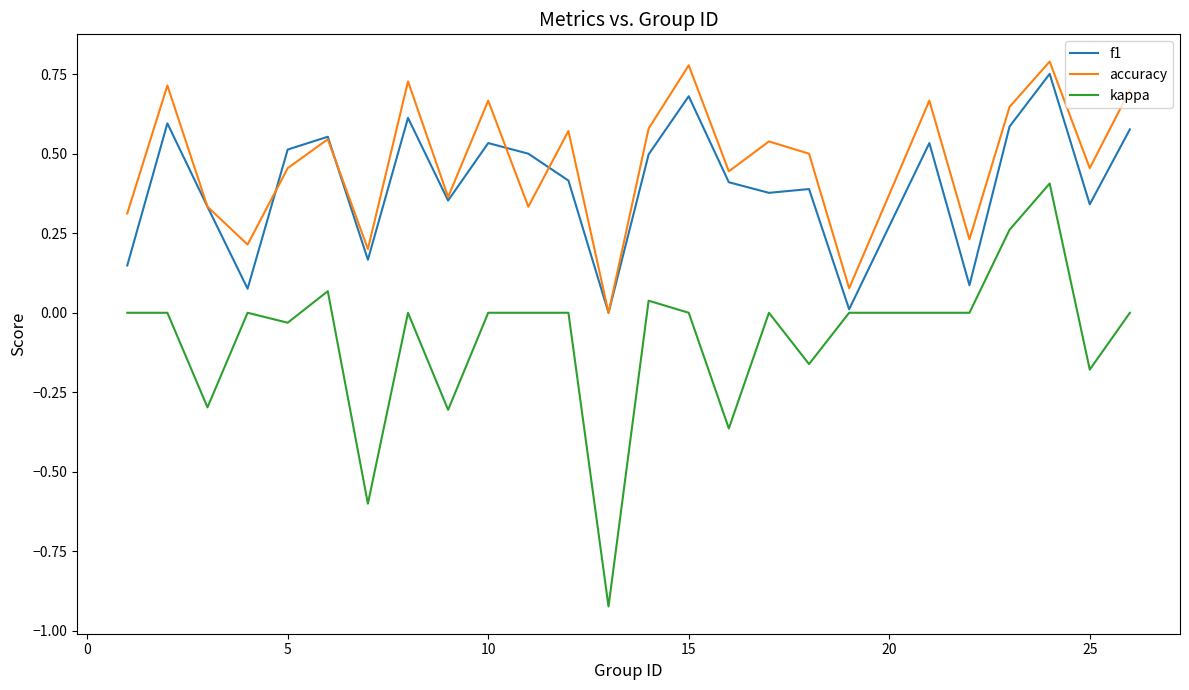

Which series has the largest range (max minus min)?

kappa